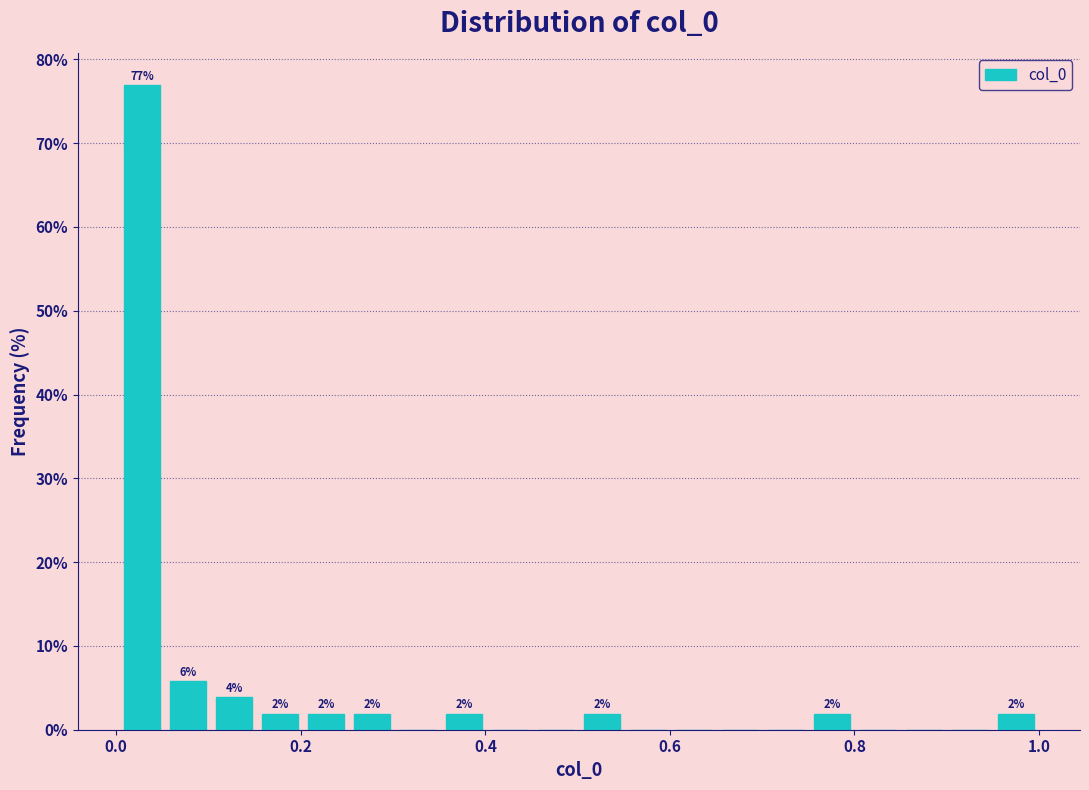

Around what value on the x-axis is the tallest bar? Give the approximate position of its centre, as read against the axis.

0.02